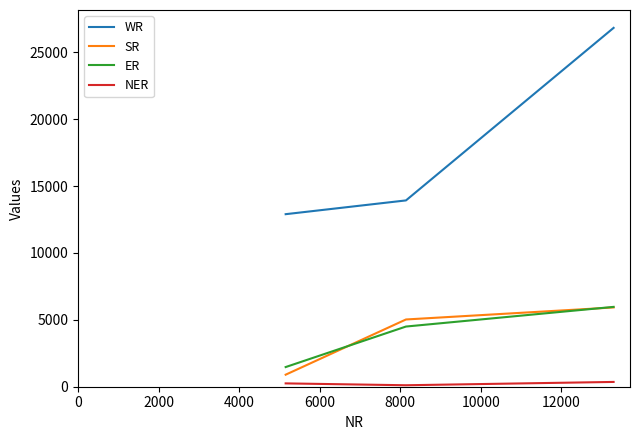

Which series has the largest range (max minus min)?

WR